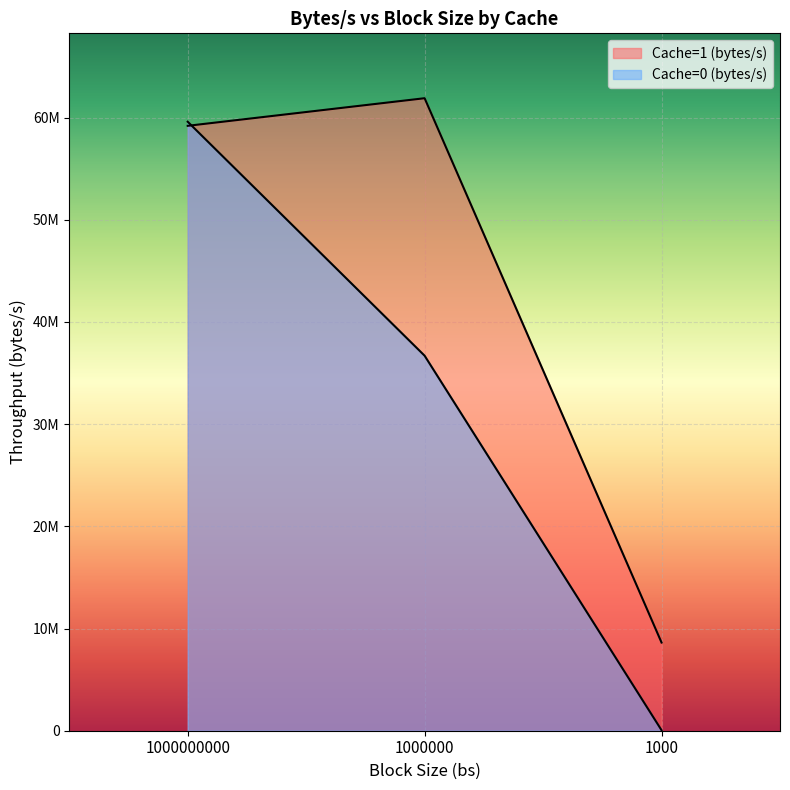

Between 1000000000 and 1000000, which series saw the biggest shift?

Cache=0 (bytes/s)